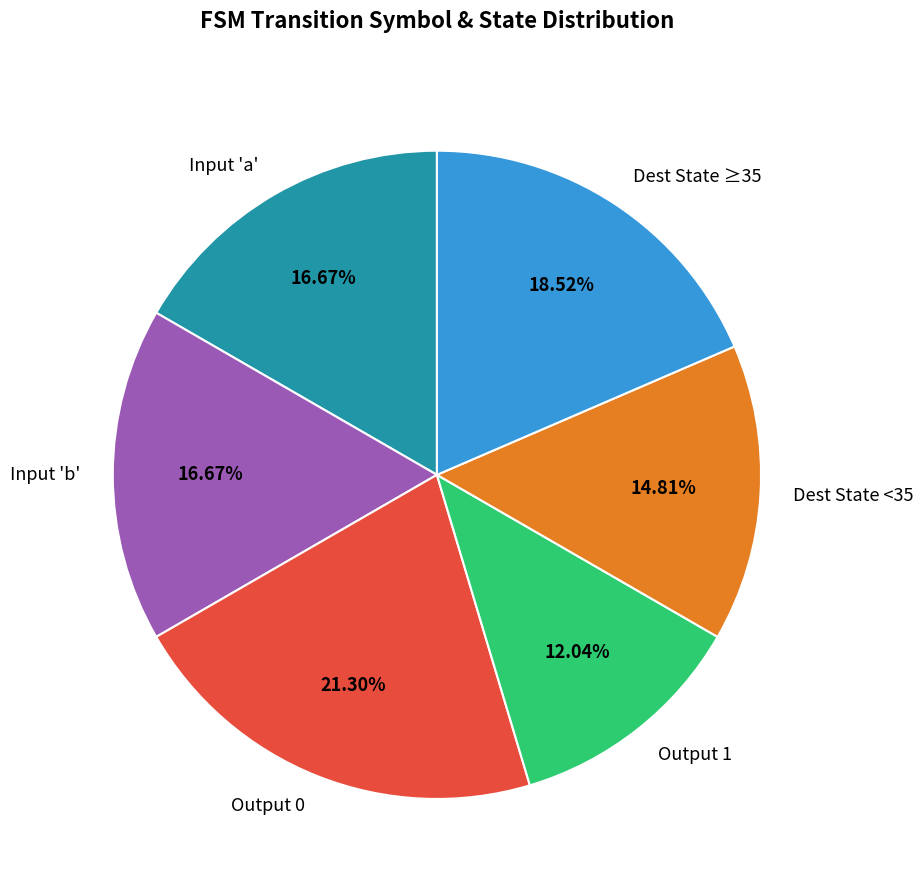

Approximately how many times larger is the value at Dest State <35 compared to Output 1?

1.2